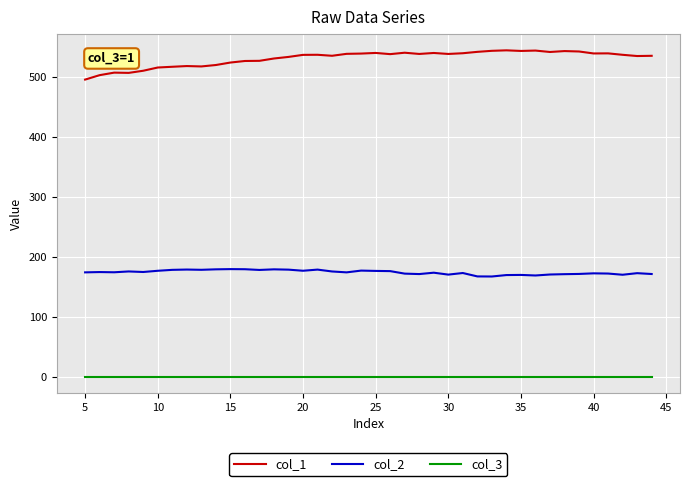

What is the minimum value for col_1?

495.3